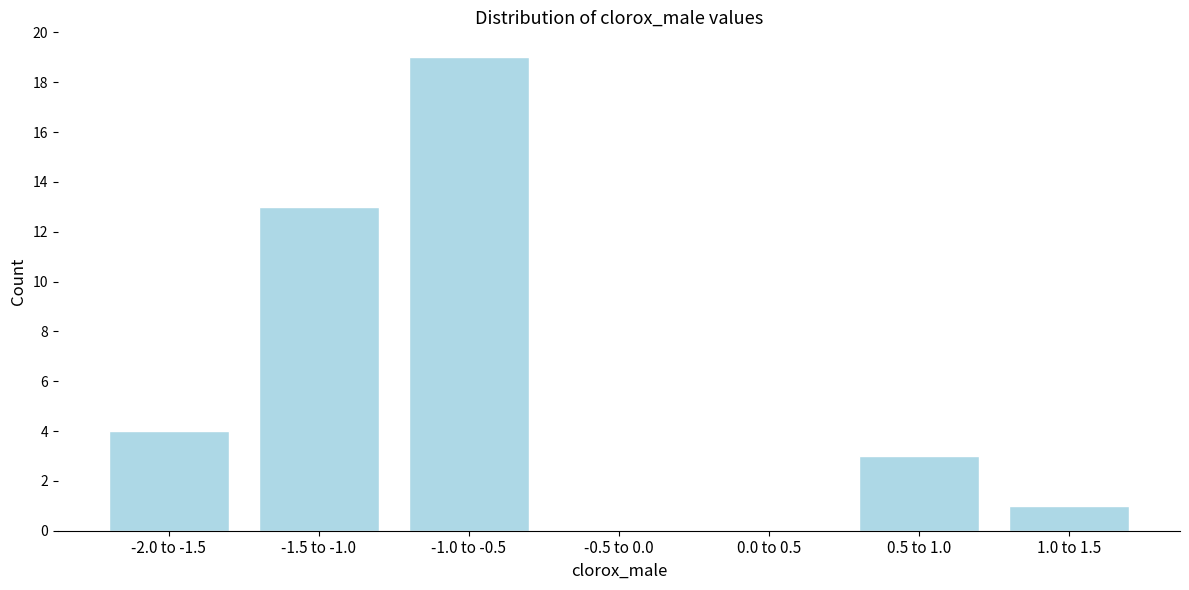

Reading left to right, transcribe all the data shown in this chart.

-2.0 to -1.5=4	-1.5 to -1.0=13	-1.0 to -0.5=19	-0.5 to 0.0=0	0.0 to 0.5=0	0.5 to 1.0=3	1.0 to 1.5=1